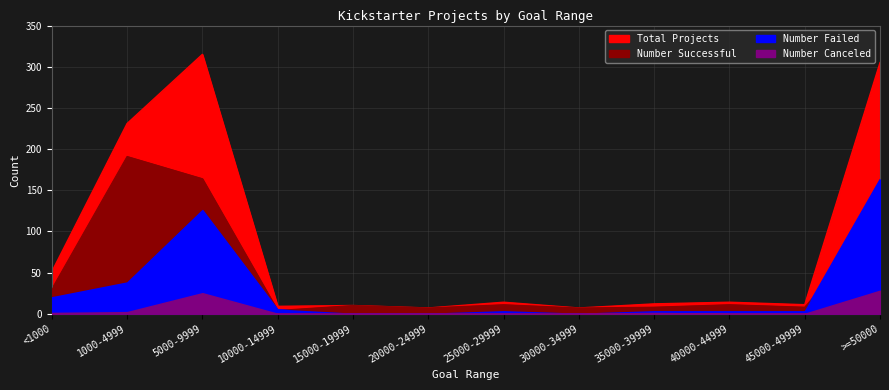

Rank the categories by Total Projects value from highest to lowest.

5000-9999, >=50000, 1000-4999, <1000, 25000-29999, 40000-44999, 35000-39999, 45000-49999, 15000-19999, 10000-14999, 20000-24999, 30000-34999